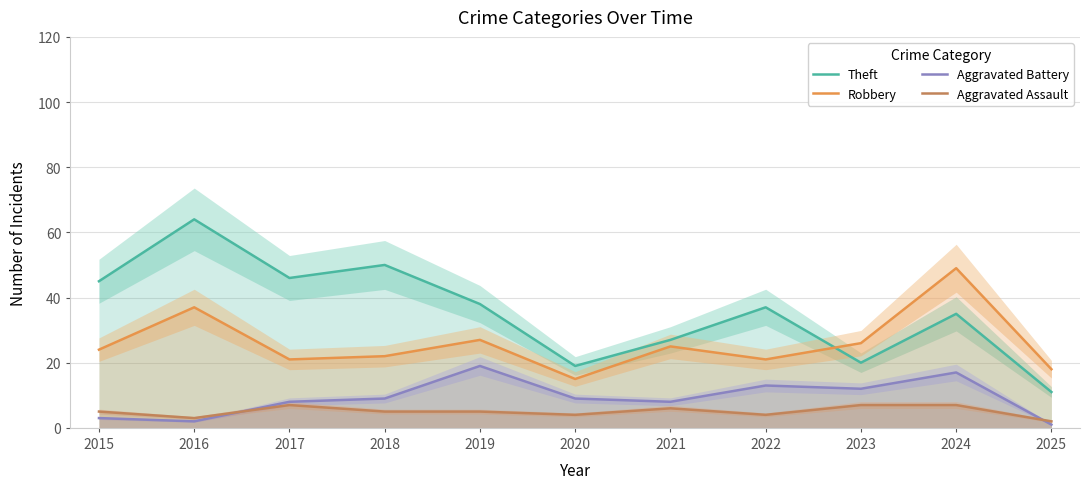

Reading right to left, transcribe all the data shown in this chart.

Theft: 11	35	20	37	27	19	38	50	46	64	45
Robbery: 18	49	26	21	25	15	27	22	21	37	24
Aggravated Battery: 1	17	12	13	8	9	19	9	8	2	3
Aggravated Assault: 2	7	7	4	6	4	5	5	7	3	5